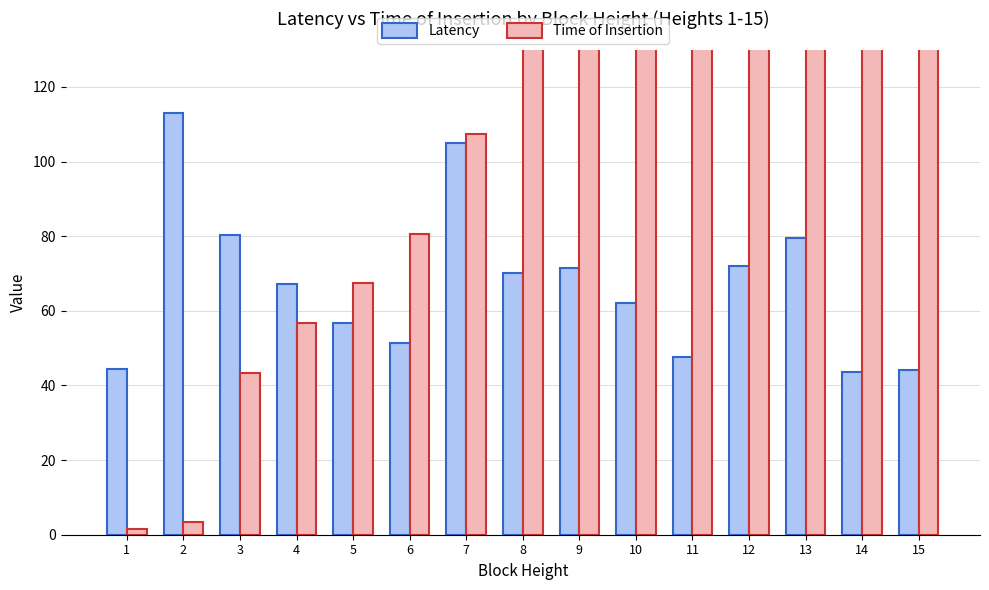

Which series has the largest total across all categories?

Time of Insertion